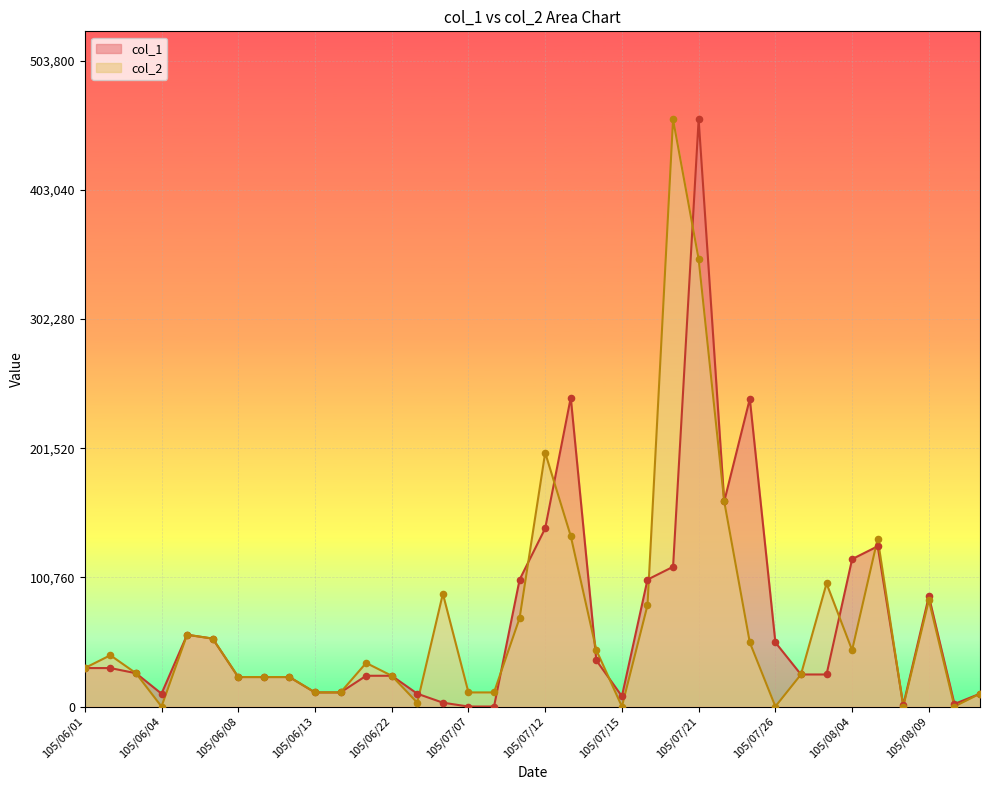

Is the value of col_2 at 105/08/12 greater than the value of col_1 at 105/07/12?

No